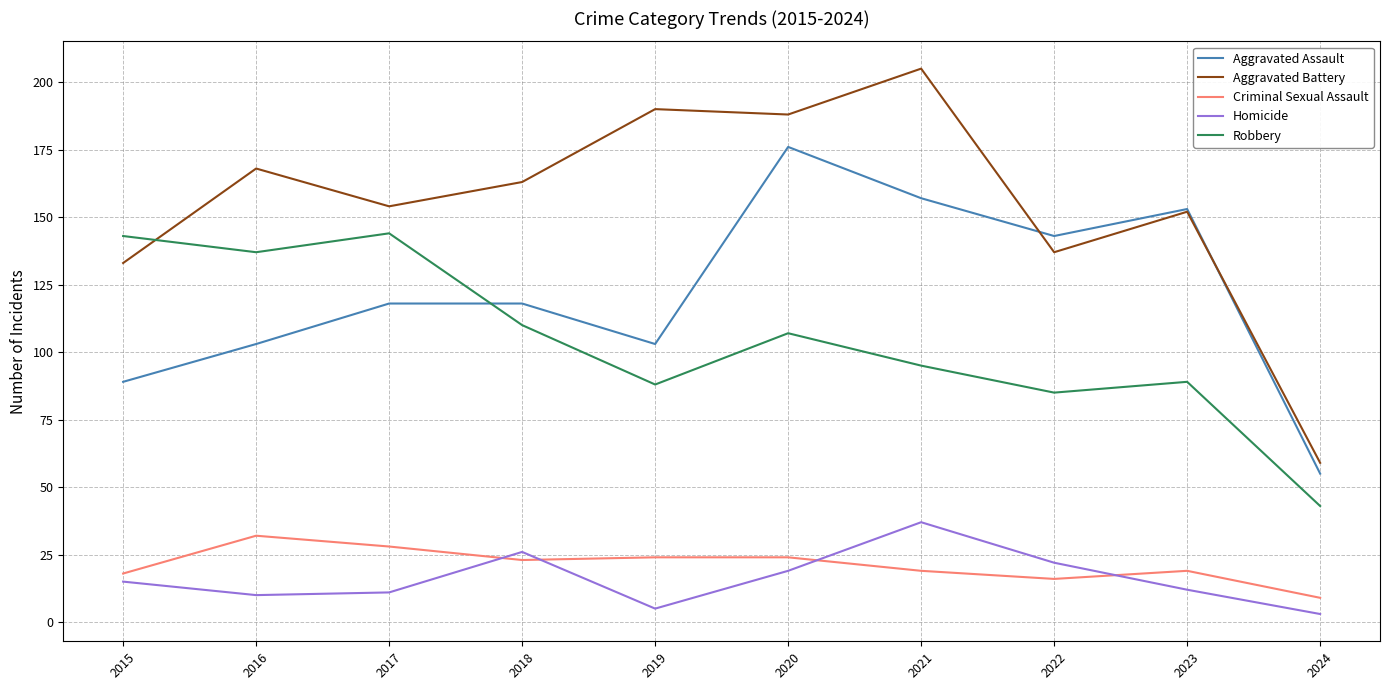

Which series has the largest total across all categories?

Aggravated Battery